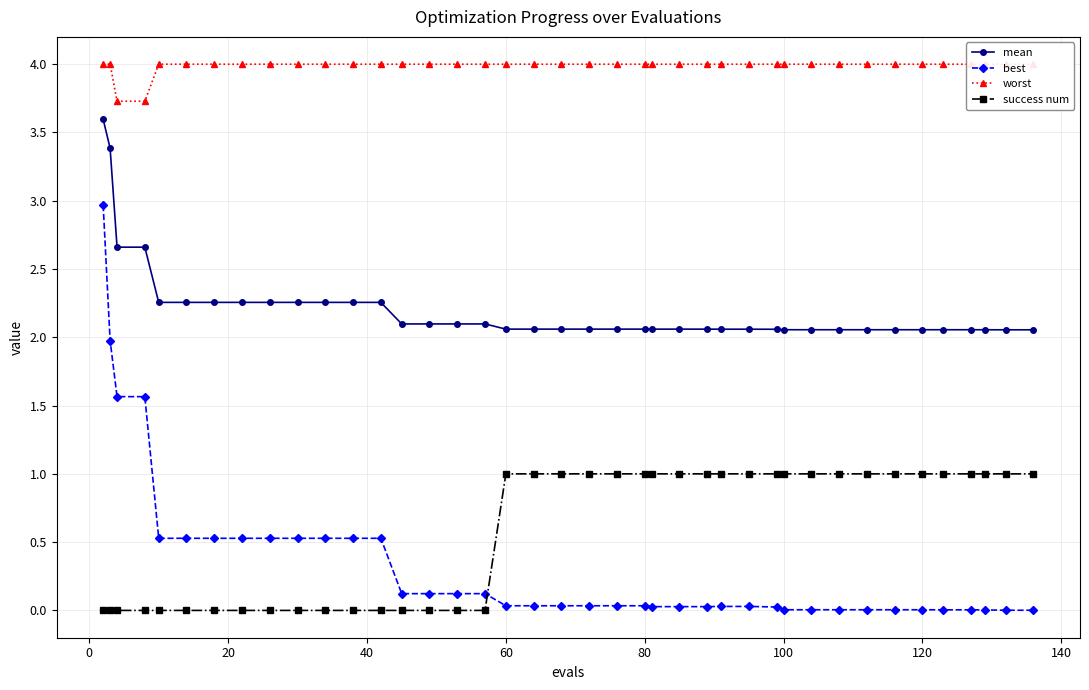

What is the maximum value for best?

3.0